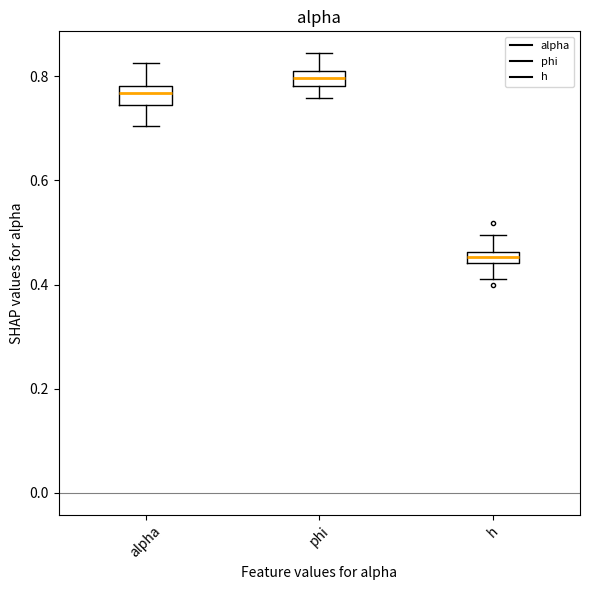

Which box has the lowest median line?

h